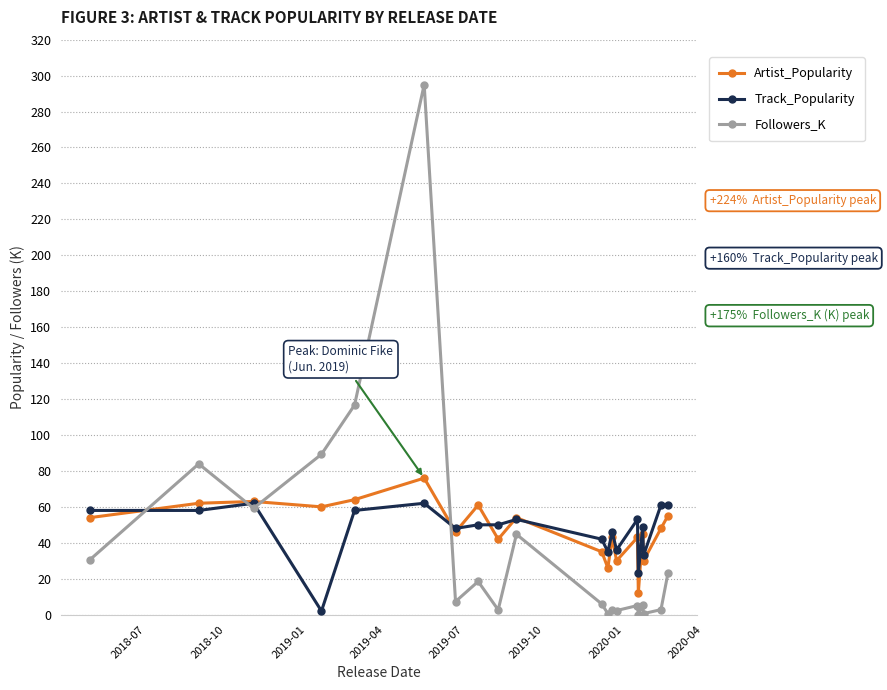

What is the value of the Track_Popularity point at the 3rd from the left?

62.0